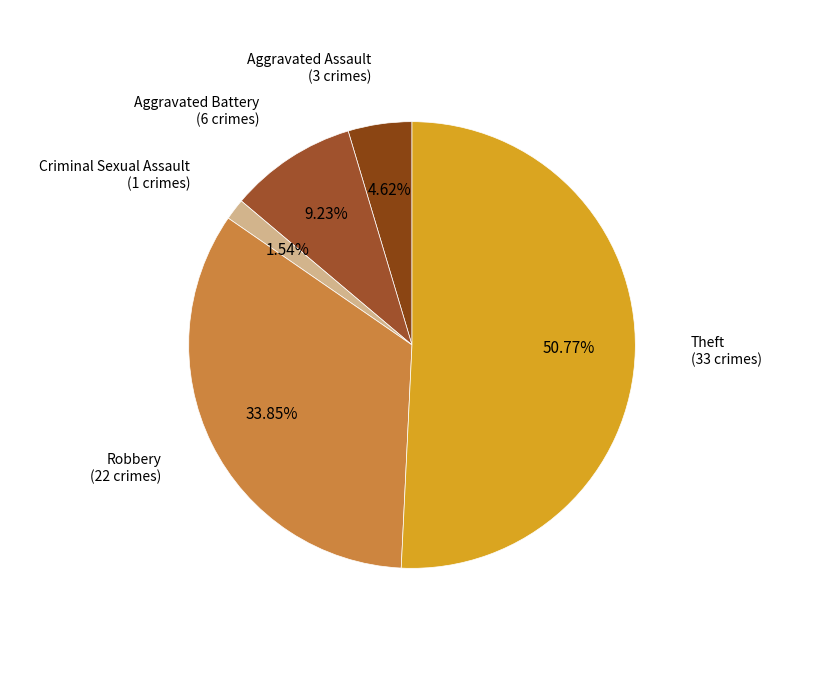

How many segments does this pie chart have?

5